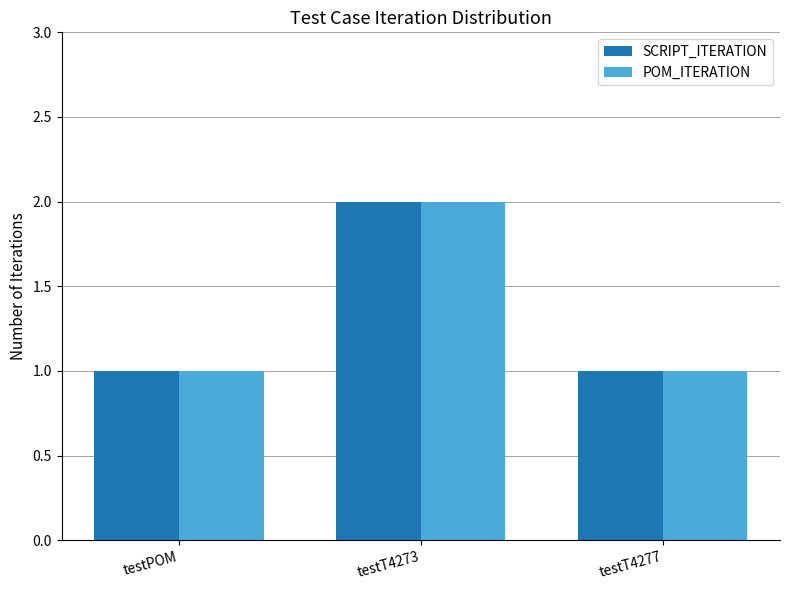

Read the POM_ITERATION value at testT4273.

2